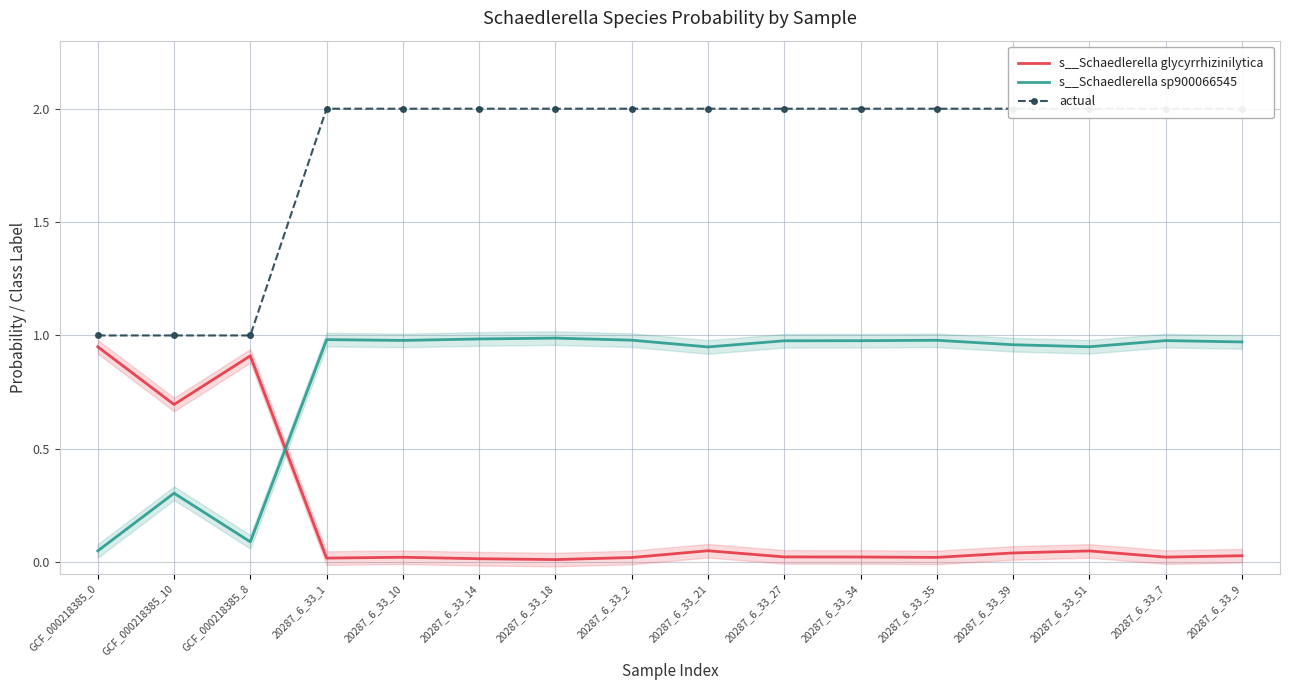

True or false: s__Schaedlerella sp900066545 has more than 0 points higher than both neighbors.

True